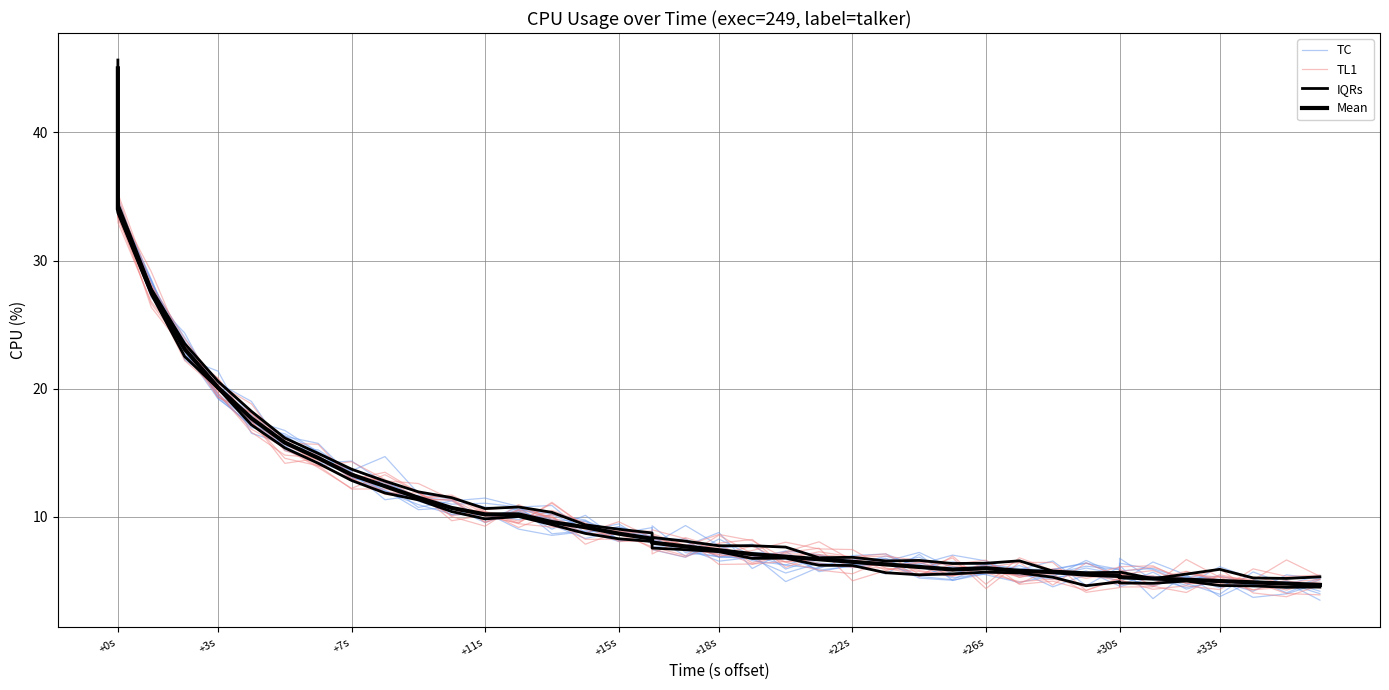

How many interior local peaks does the IQRs series have?

5